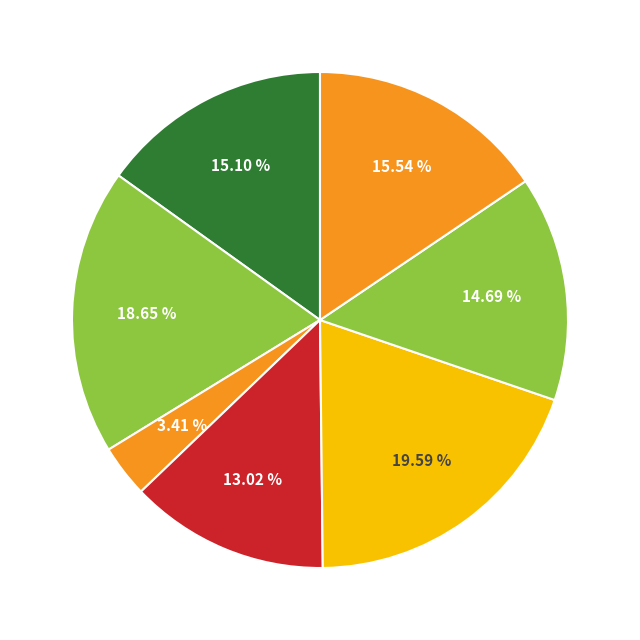

Count the number of slices in the pie.

7